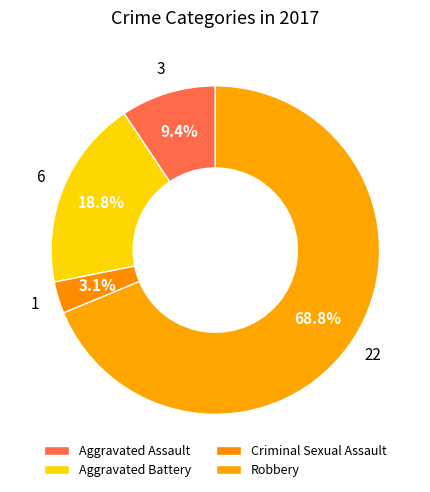

What percentage is the Aggravated Assault slice, to the nearest percent?

9%